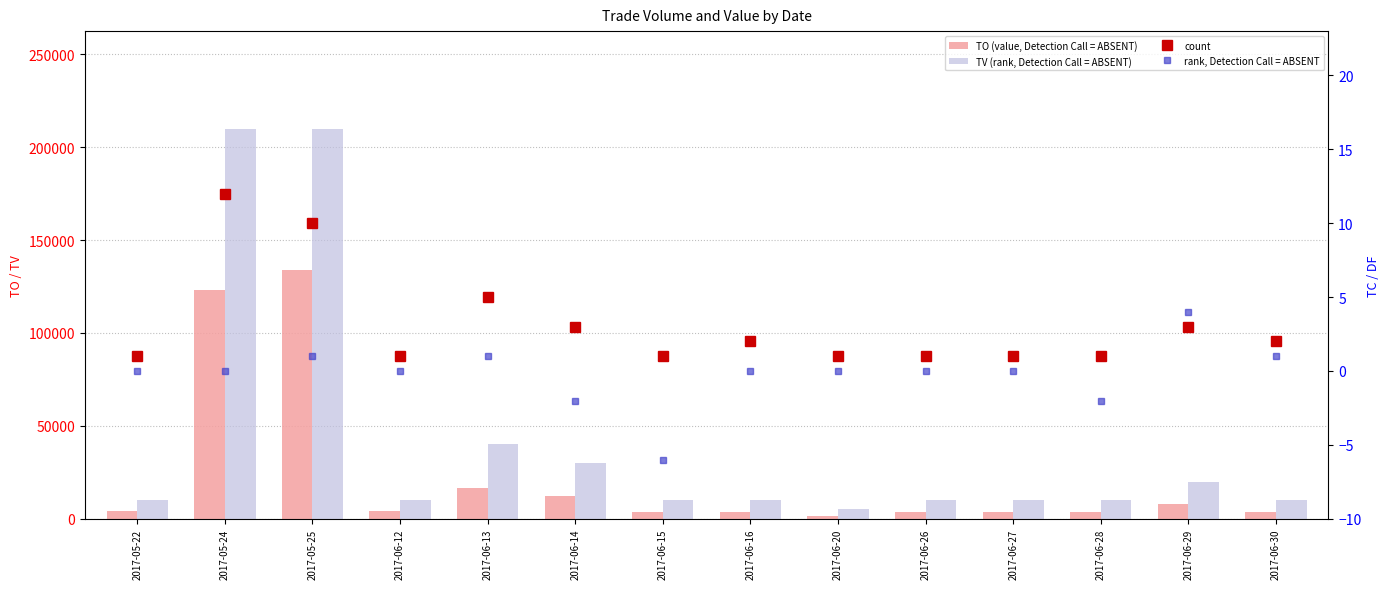

Reading left to right, extract all data points from this chart.

TO (value, Detection Call = ABSENT): 4400	123100	133800	4100	16700	12000	3400	3400	1650	3600	3600	3400	7700	3900
TV (rank, Detection Call = ABSENT): 10000	210000	210000	10000	40000	30000	10000	10000	5000	10000	10000	10000	20000	10000
count: 1	12	10	1	5	3	1	2	1	1	1	1	3	2
rank, Detection Call = ABSENT: 0	0	1	0	1	-2	-6	0	0	0	0	-2	4	1